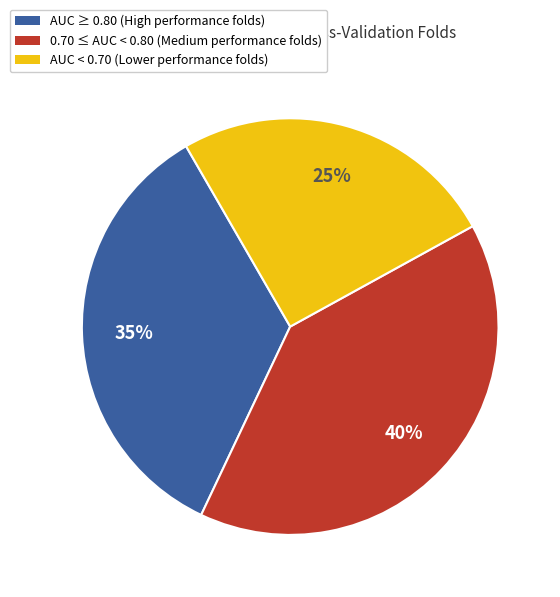

Is there a majority slice in this chart?

No